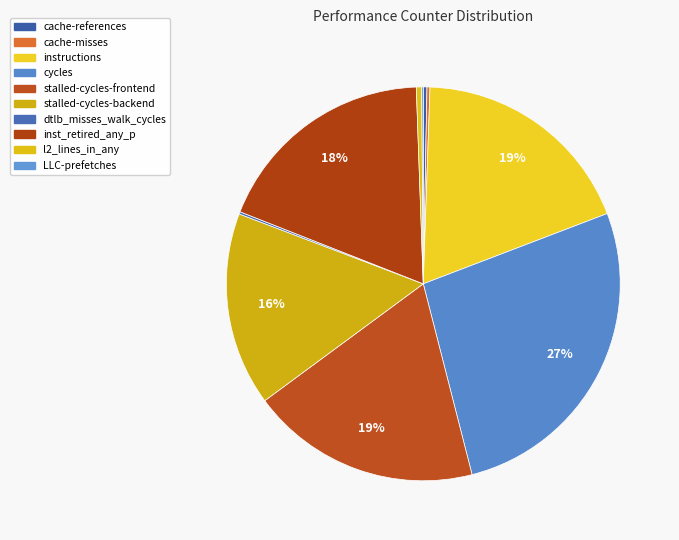

Rank the categories by value from lowest to highest.

LLC-prefetches, dtlb_misses_walk_cycles, cache-misses, cache-references, l2_lines_in_any, stalled-cycles-backend, inst_retired_any_p, instructions, stalled-cycles-frontend, cycles